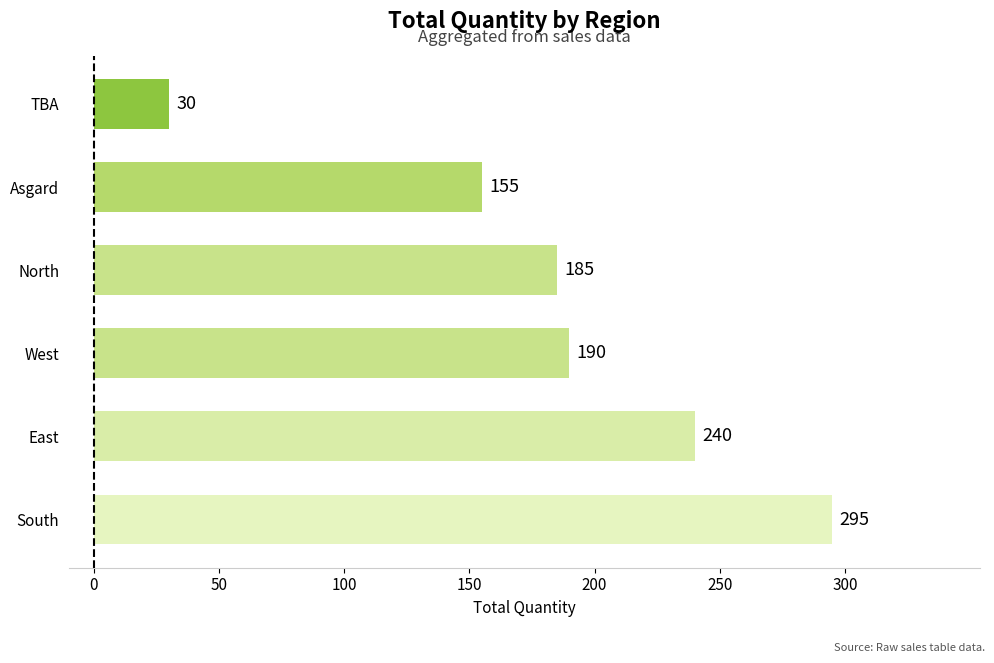

Rank the categories by value from highest to lowest.

South, East, West, North, Asgard, TBA